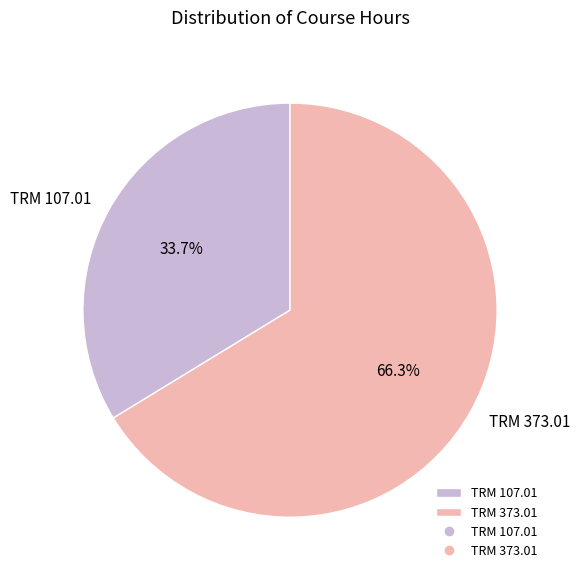

How many slices are in this pie chart?

2